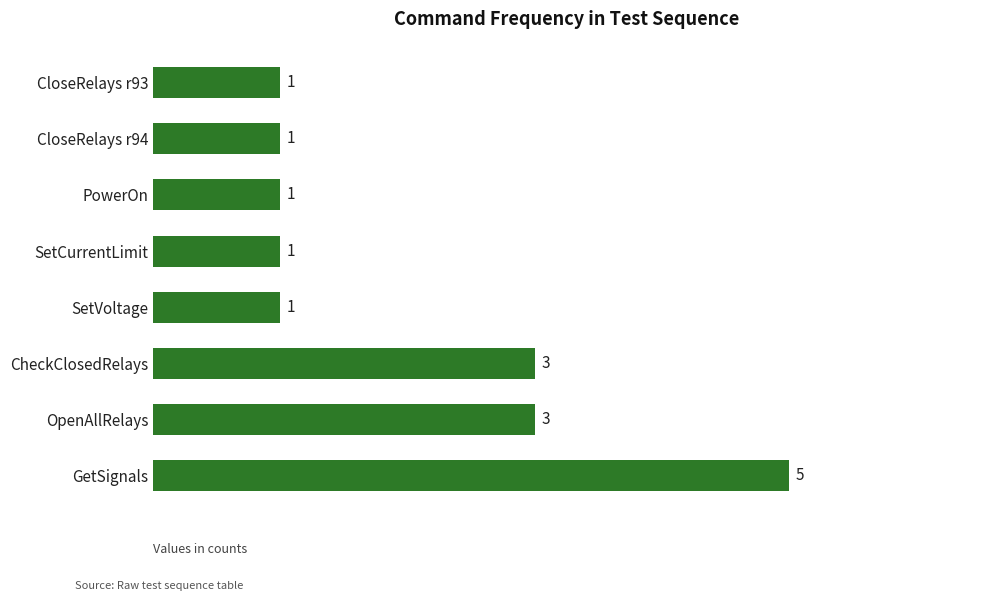

What is the difference between the maximum and minimum values?

4